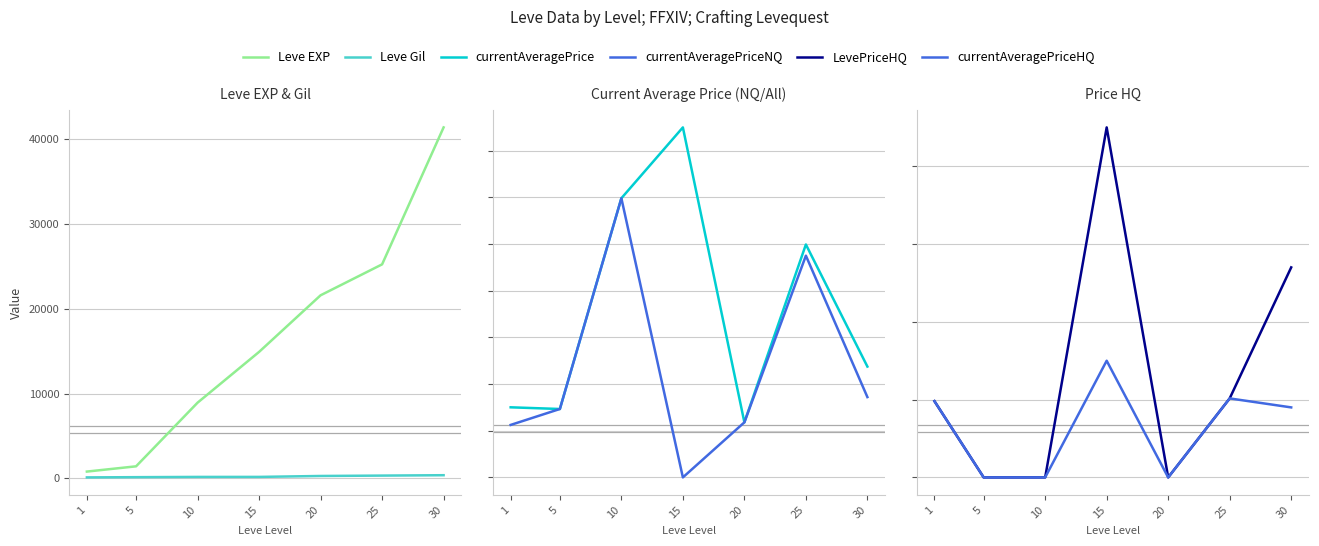

Reading left to right, extract all data points from this chart.

Leve EXP: 1=800.0	5=1420.0	10=8930.0	15=14920.0	20=21600.0	25=25250.0	30=41410.0
Leve Gil: 1=113.0	5=140.0	10=169.0	15=172.0	20=281.0	25=326.0	30=372.0
currentAveragePrice: 1=300.4	5=293.2	10=1196.4	15=1500.0	20=236.0	25=998.2	30=475.0
currentAveragePriceNQ: 1=224.9	5=293.2	10=1196.4	15=0.0	20=236.0	25=950.2	30=344.2
LevePriceHQ: 1=980.0	5=0.0	10=0.0	15=4500.0	20=0.0	25=1015.6	30=2700.0
currentAveragePriceHQ: 1=980.0	5=0.0	10=0.0	15=1500.0	20=0.0	25=1015.6	30=900.0